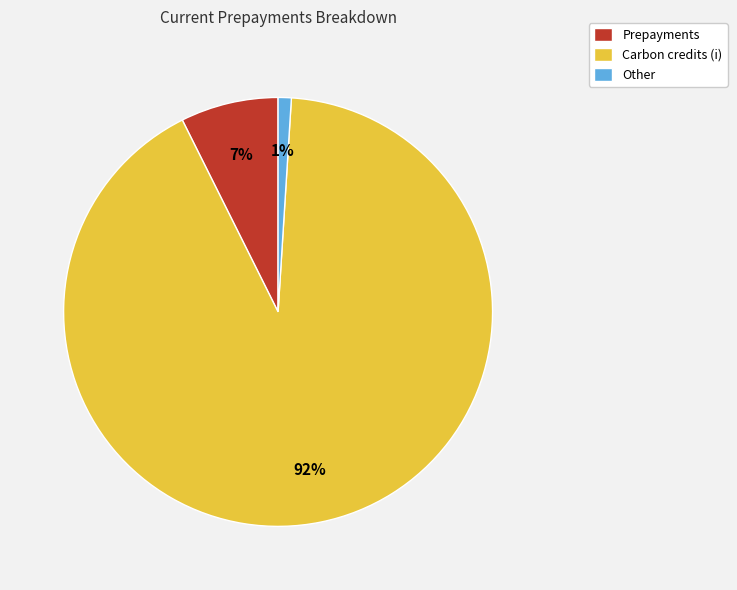

Which slice is the smallest?

Other